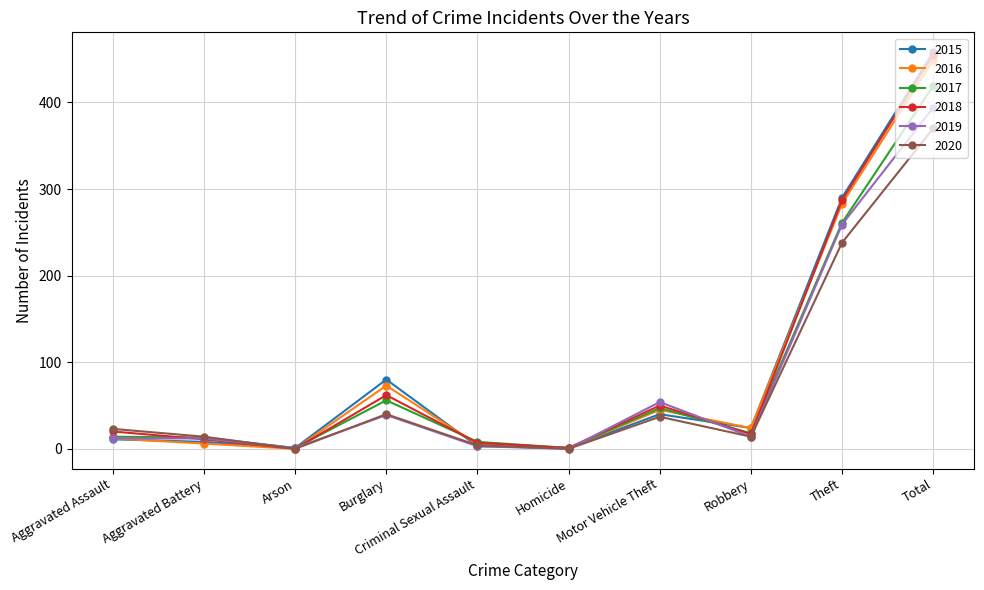

The value of 2017 at Burglary is 35. True or false?

False